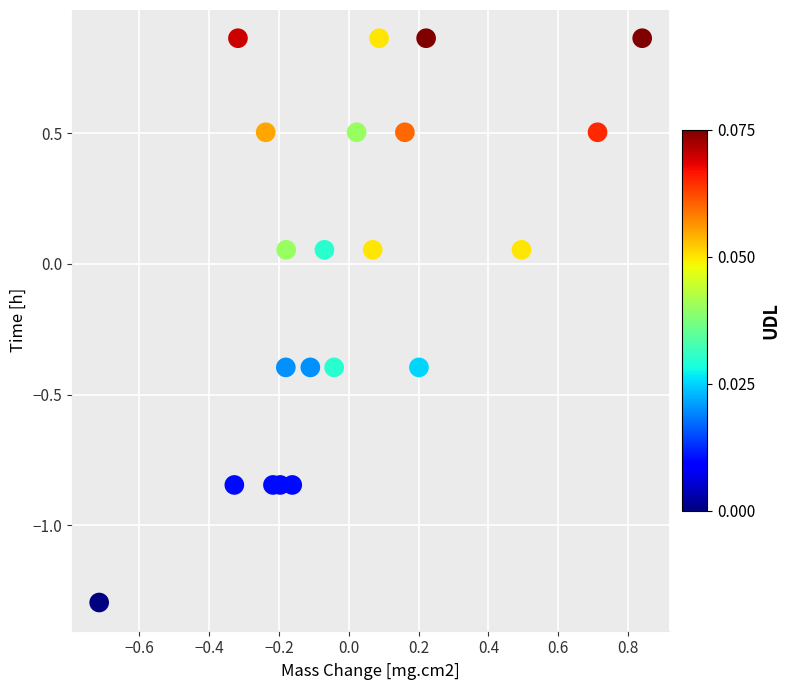

What is the range of Y values (max minus min)?

2.2